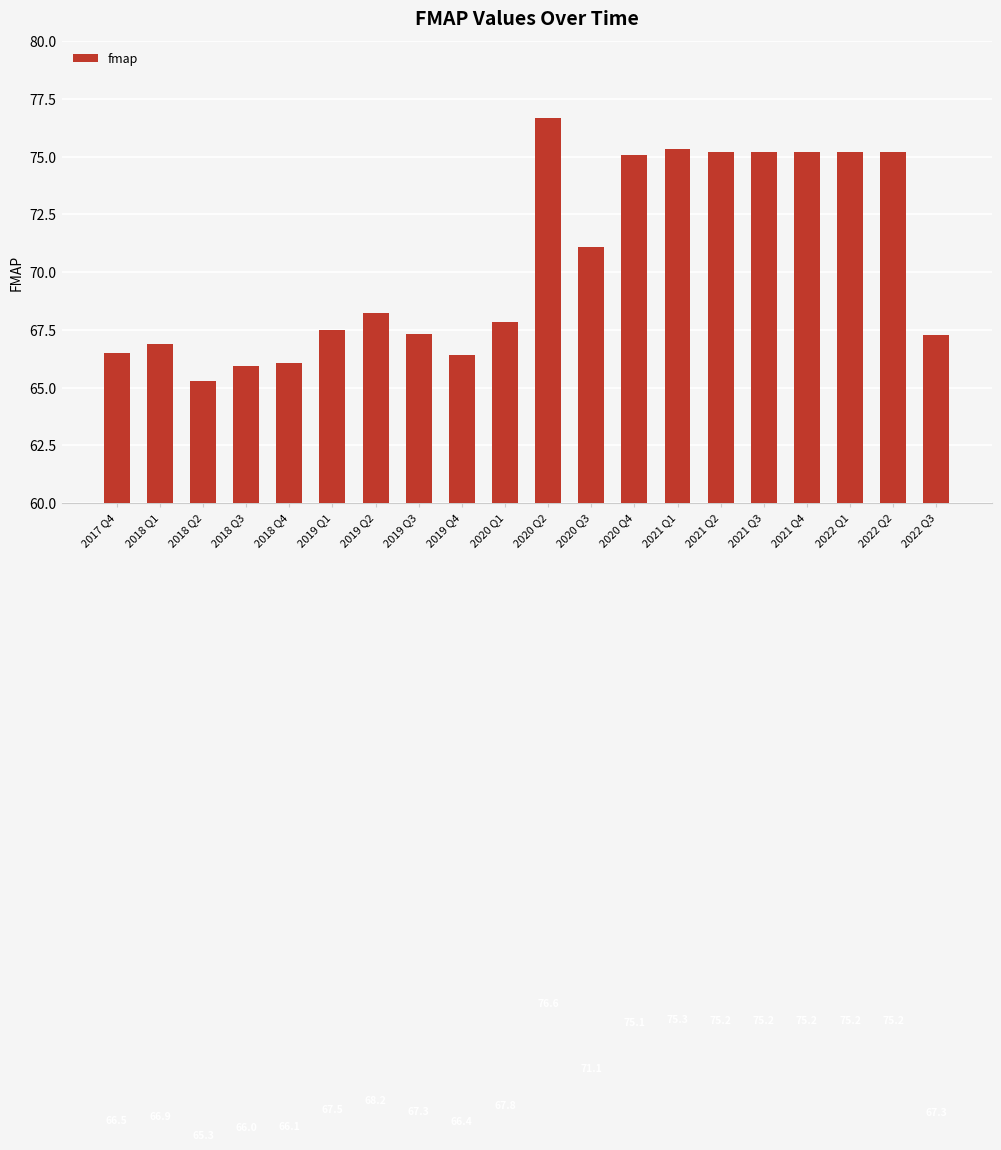

What value does the data have at 2018 Q3?

66.0